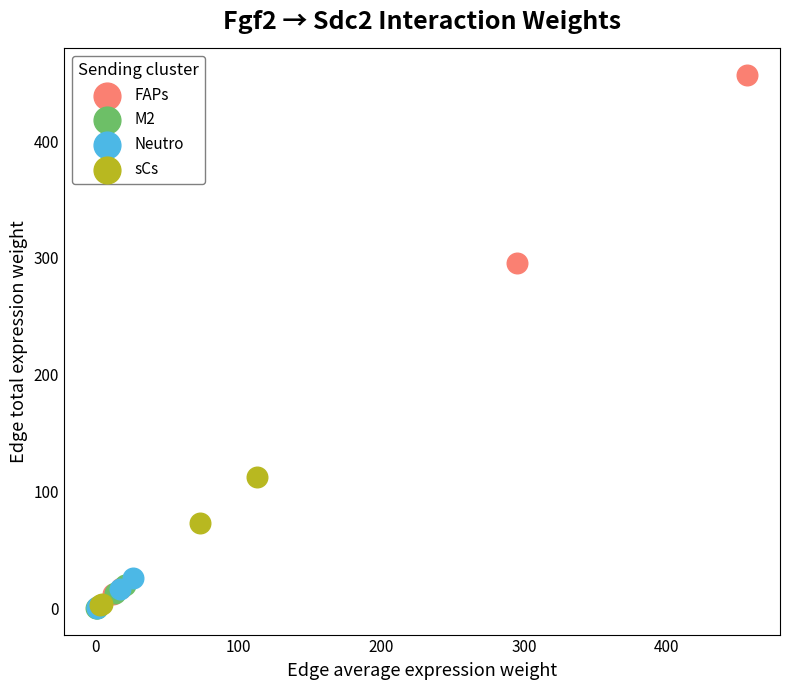

What are all the series names shown in the legend?

FAPs, M2, Neutro, sCs